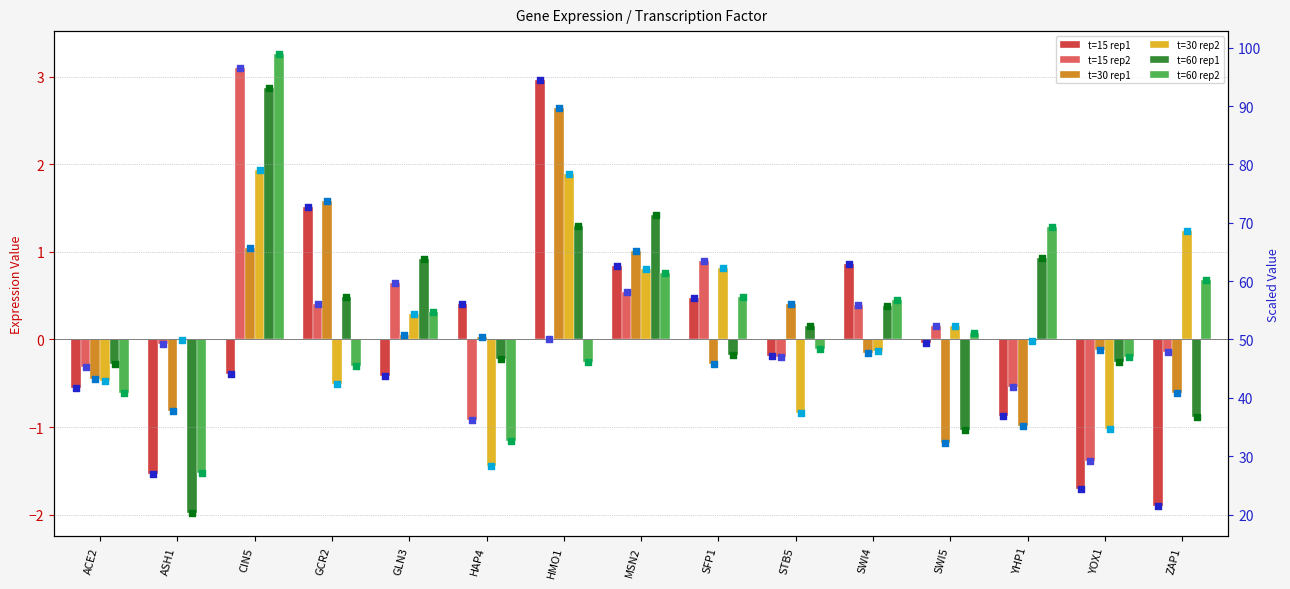

Which series has the largest Y range (max minus min)?

t=60 rep1